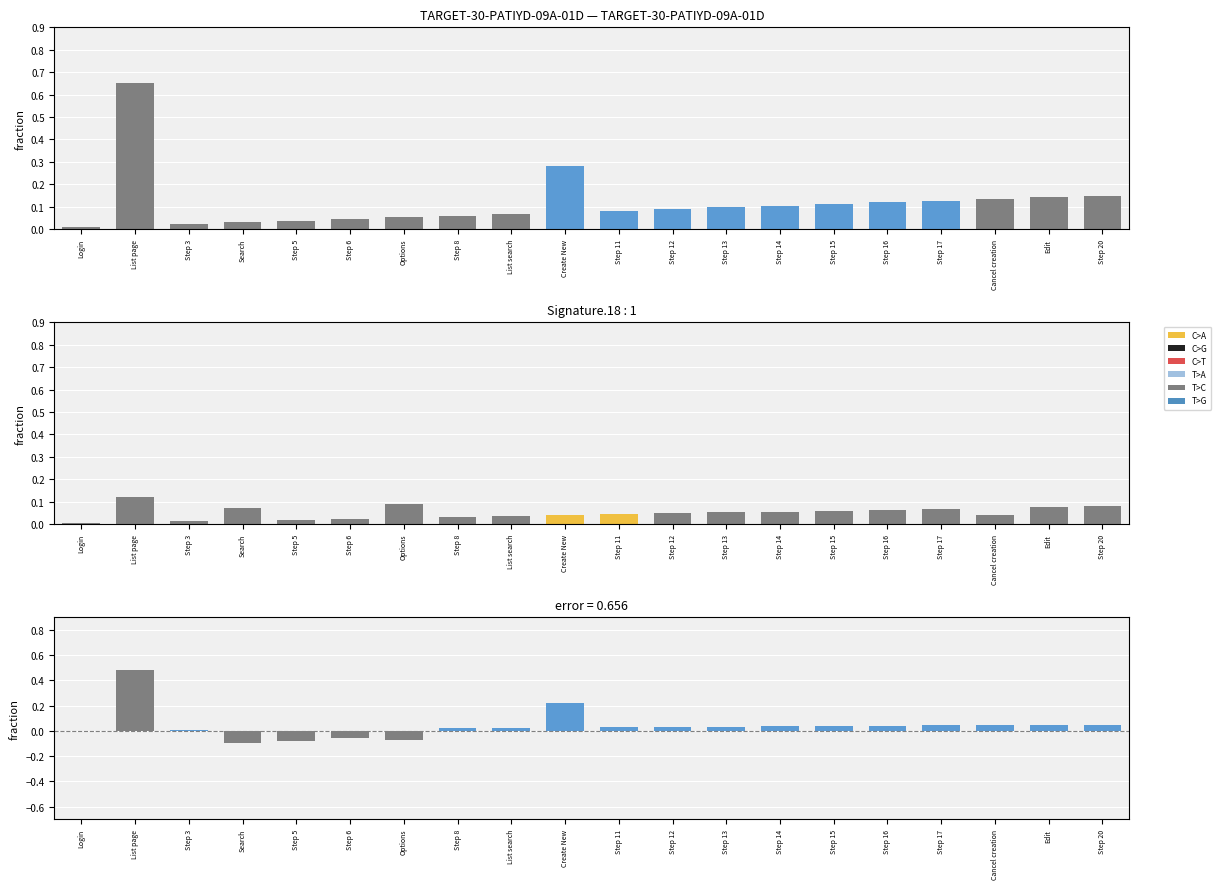

True or false: Signature has a value of 0.0 at Step 8.

True